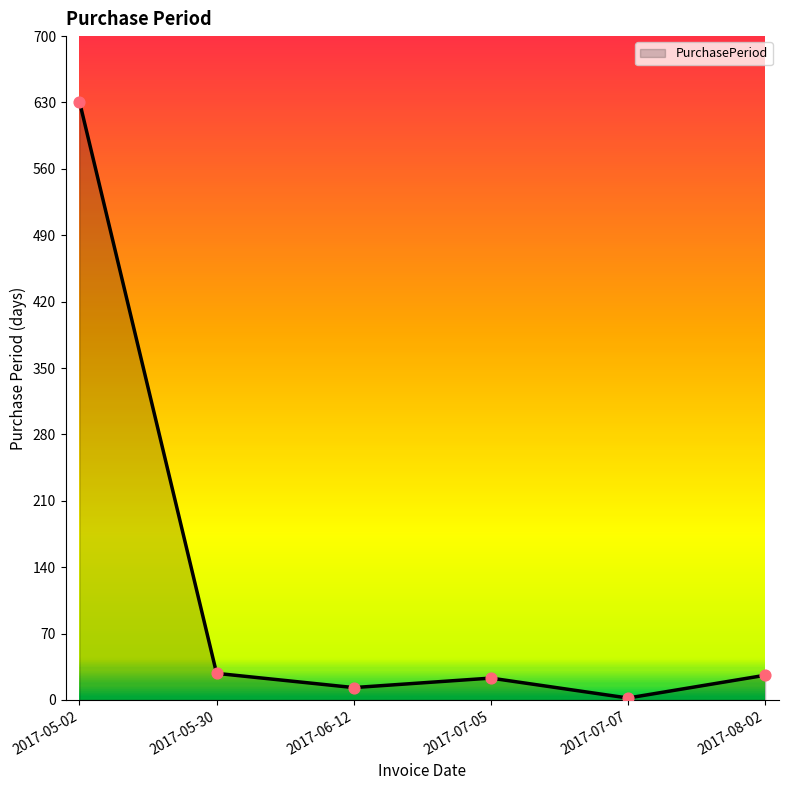

Which has a higher value, 2017-05-30 or 2017-06-12?

2017-05-30